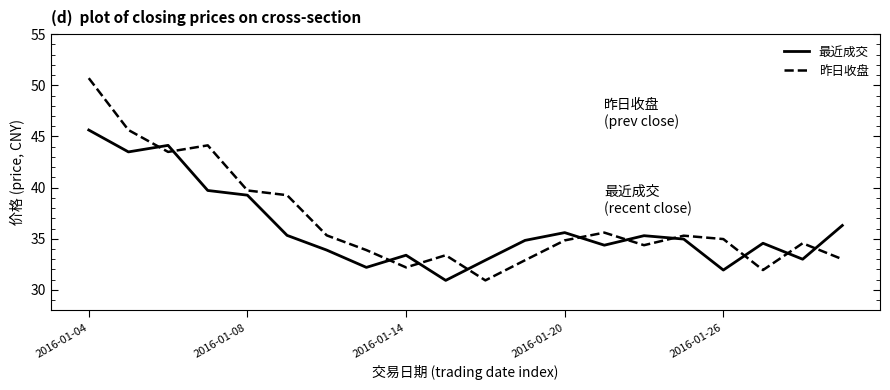

Which series has the largest range (max minus min)?

昨日收盘